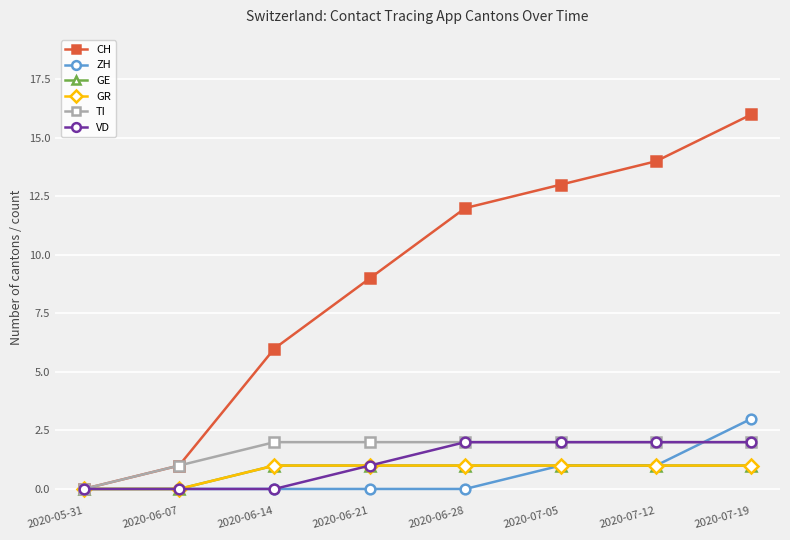

Reading left to right, transcribe all the data shown in this chart.

CH: 2020-05-31=0	2020-06-07=1	2020-06-14=6	2020-06-21=9	2020-06-28=12	2020-07-05=13	2020-07-12=14	2020-07-19=16
ZH: 2020-05-31=0	2020-06-07=0	2020-06-14=0	2020-06-21=0	2020-06-28=0	2020-07-05=1	2020-07-12=1	2020-07-19=3
GE: 2020-05-31=0	2020-06-07=0	2020-06-14=1	2020-06-21=1	2020-06-28=1	2020-07-05=1	2020-07-12=1	2020-07-19=1
GR: 2020-05-31=0	2020-06-07=0	2020-06-14=1	2020-06-21=1	2020-06-28=1	2020-07-05=1	2020-07-12=1	2020-07-19=1
TI: 2020-05-31=0	2020-06-07=1	2020-06-14=2	2020-06-21=2	2020-06-28=2	2020-07-05=2	2020-07-12=2	2020-07-19=2
VD: 2020-05-31=0	2020-06-07=0	2020-06-14=0	2020-06-21=1	2020-06-28=2	2020-07-05=2	2020-07-12=2	2020-07-19=2